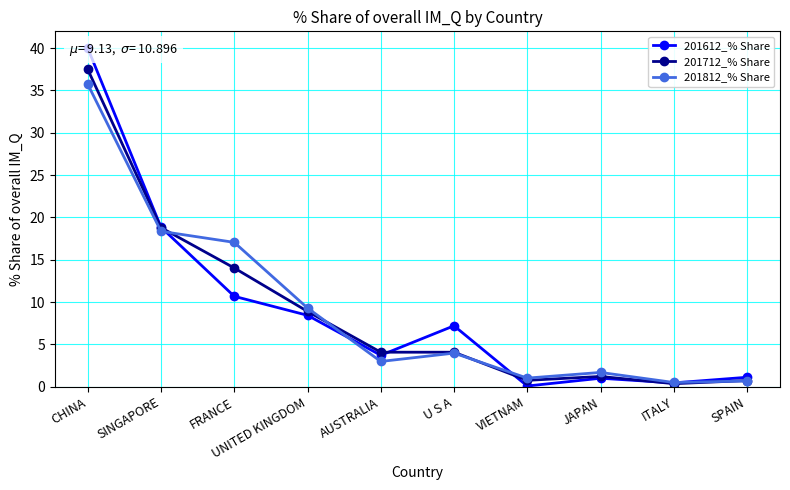

The value of 201812_% Share at UNITED KINGDOM is 15.6. True or false?

False